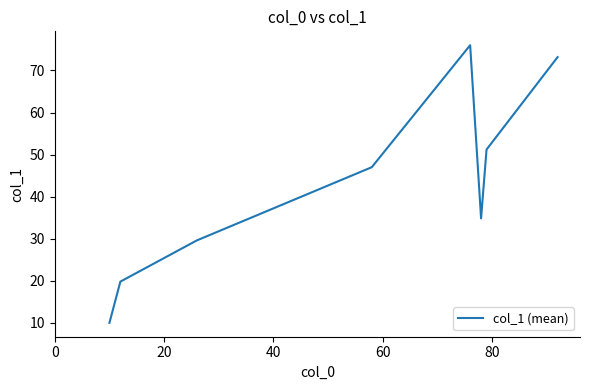

Reading left to right, extract all data points from this chart.

10.0	19.8	29.6	47.0	76.0	34.8	51.2	73.2